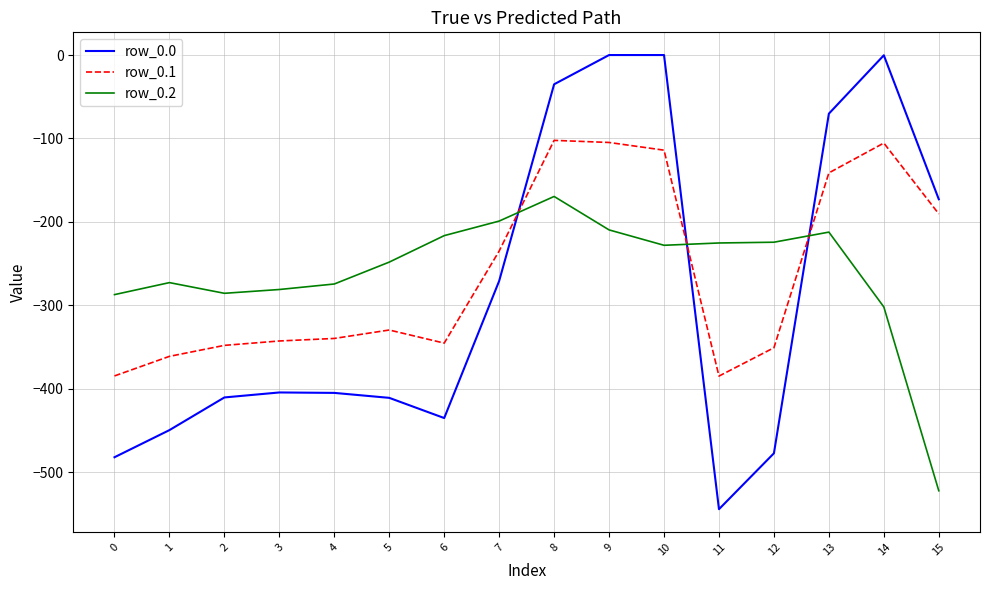

What value does the row_0.2 series have at 0?

-287.1